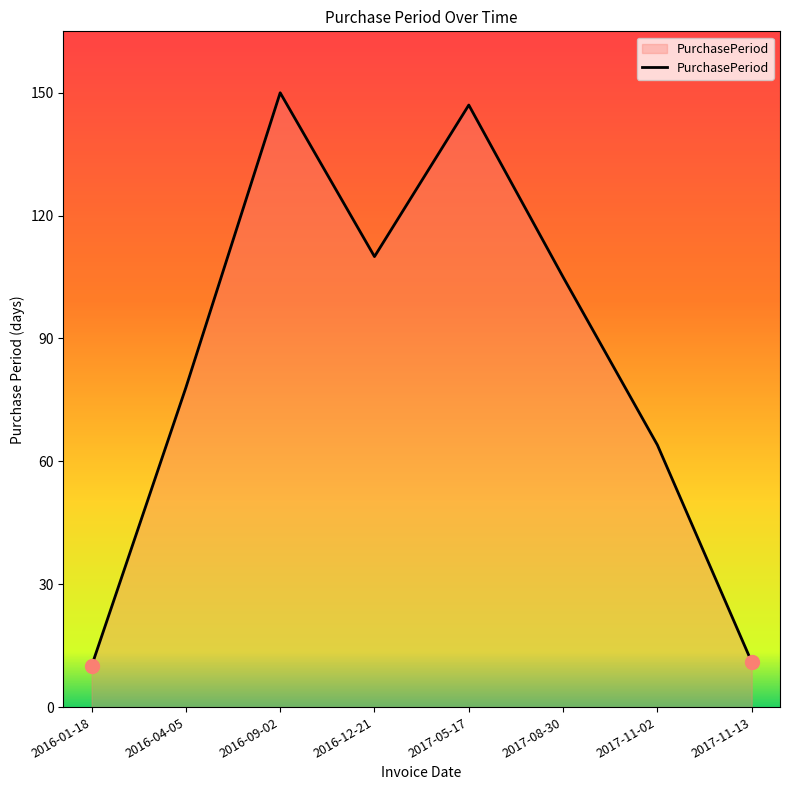

What position from the right is 2016-12-21?

5